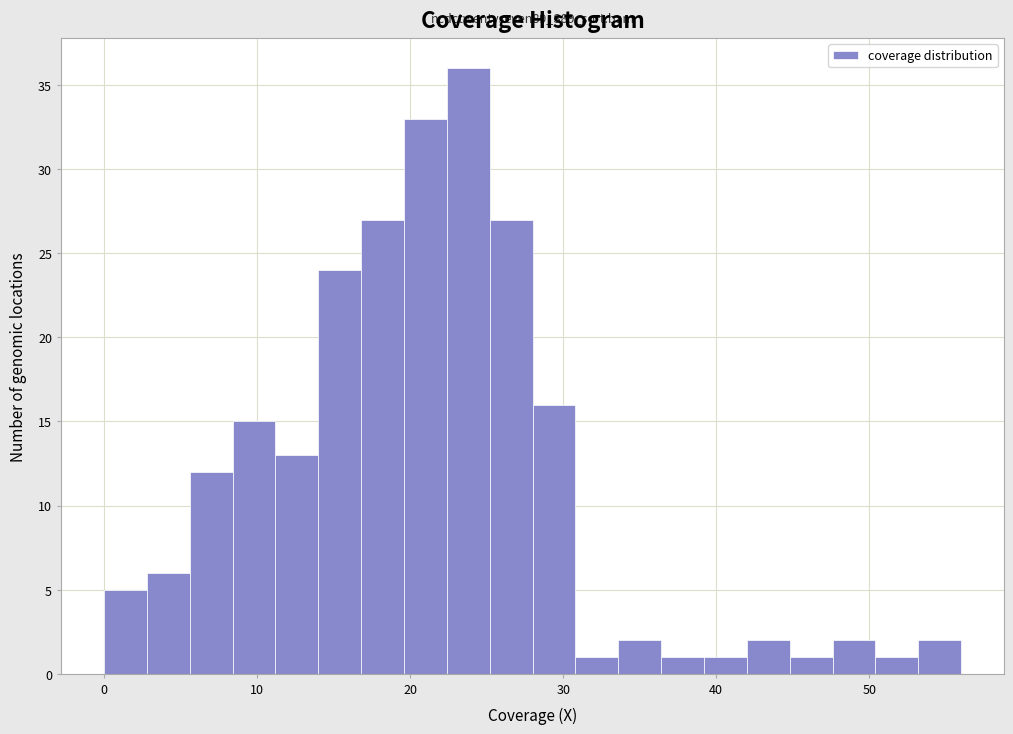

Read against the x-axis, roughly where is the centre of the tallest bar?

24